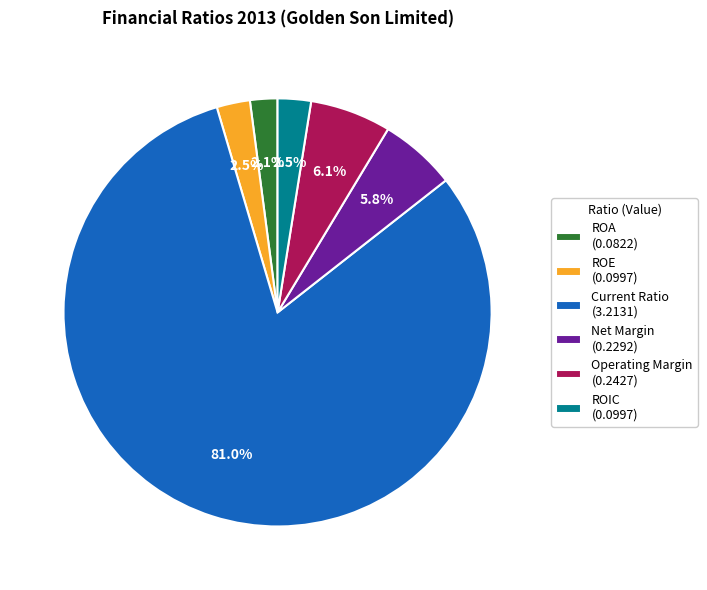

What is the largest slice in the pie chart?

Current Ratio (3.2131)